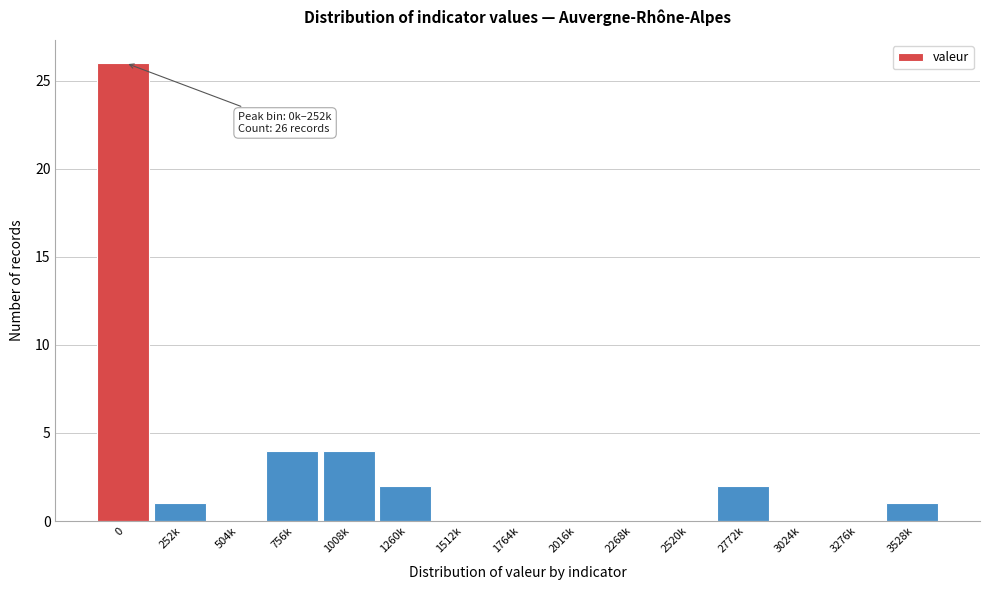

Reading left to right, what are all the values shown in this chart?

0=26	252k=1	504k=0	756k=4	1008k=4	1260k=2	1512k=0	1764k=0	2016k=0	2268k=0	2520k=0	2772k=2	3024k=0	3276k=0	3528k=1